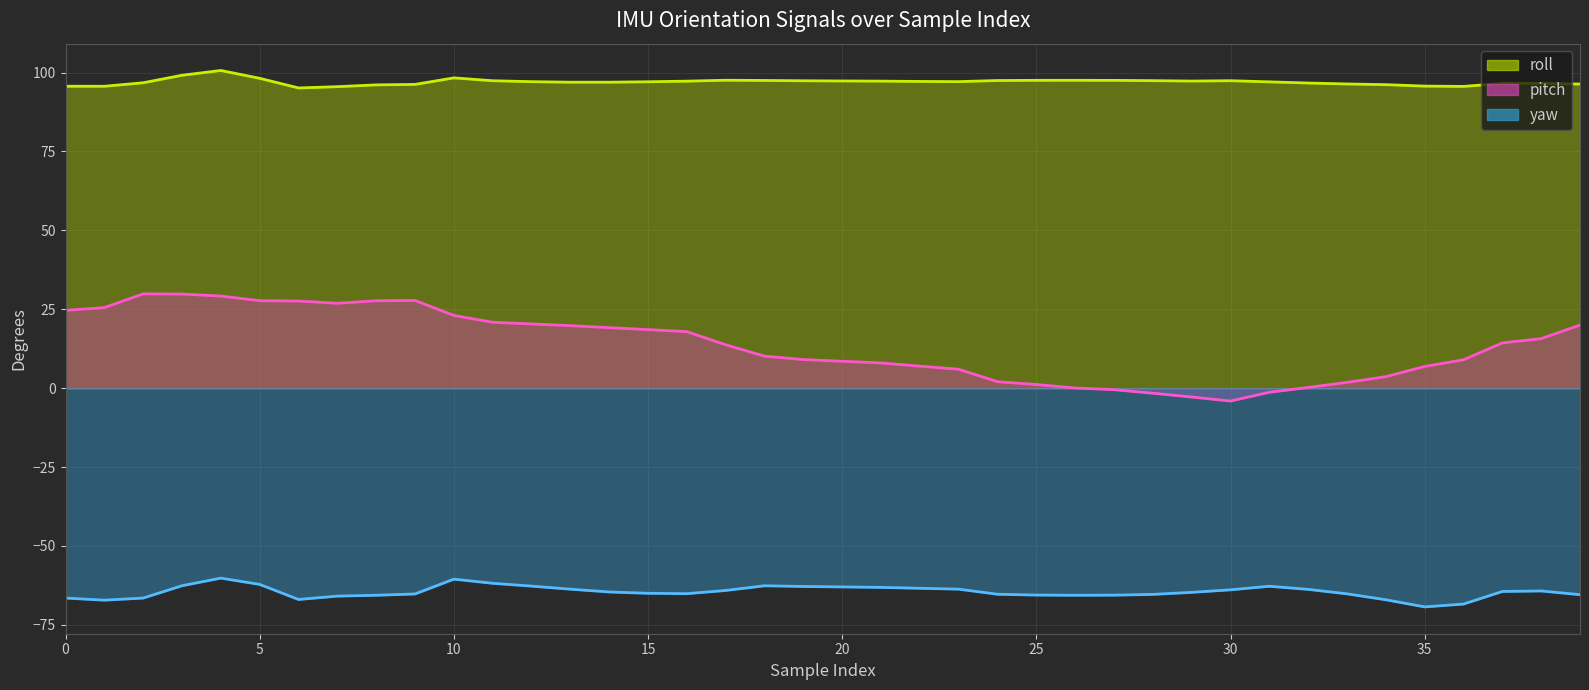

The value of yaw (line) at 26 is -65.6. True or false?

True